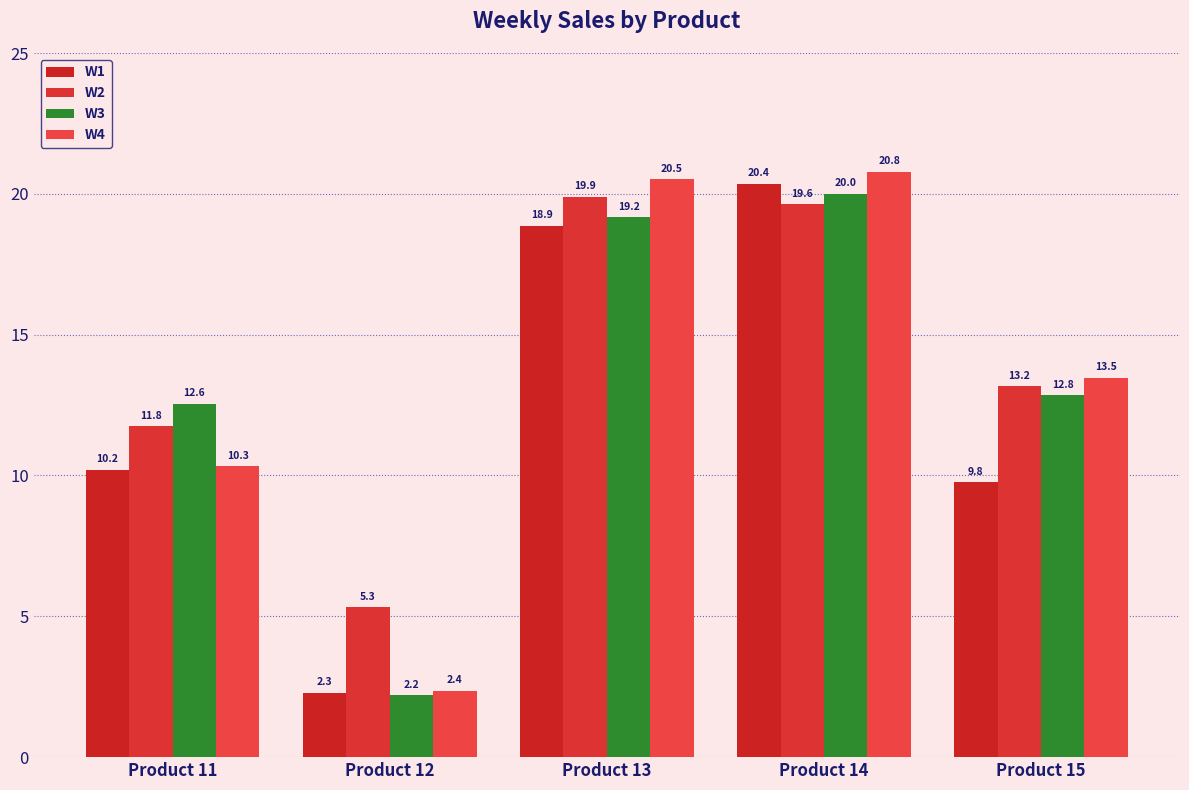

Which series has the largest total across all categories?

W2